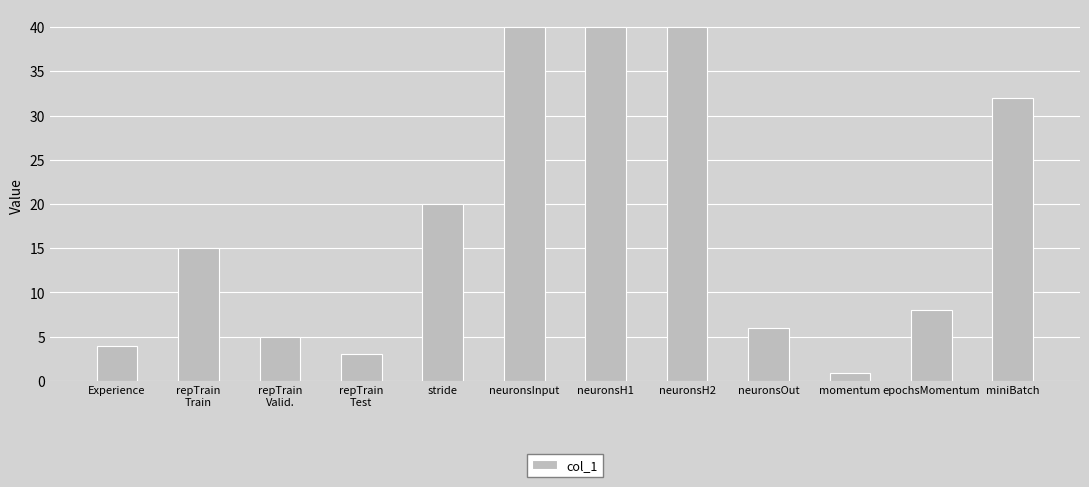

What is the difference between the second highest and minimum values?

39.1